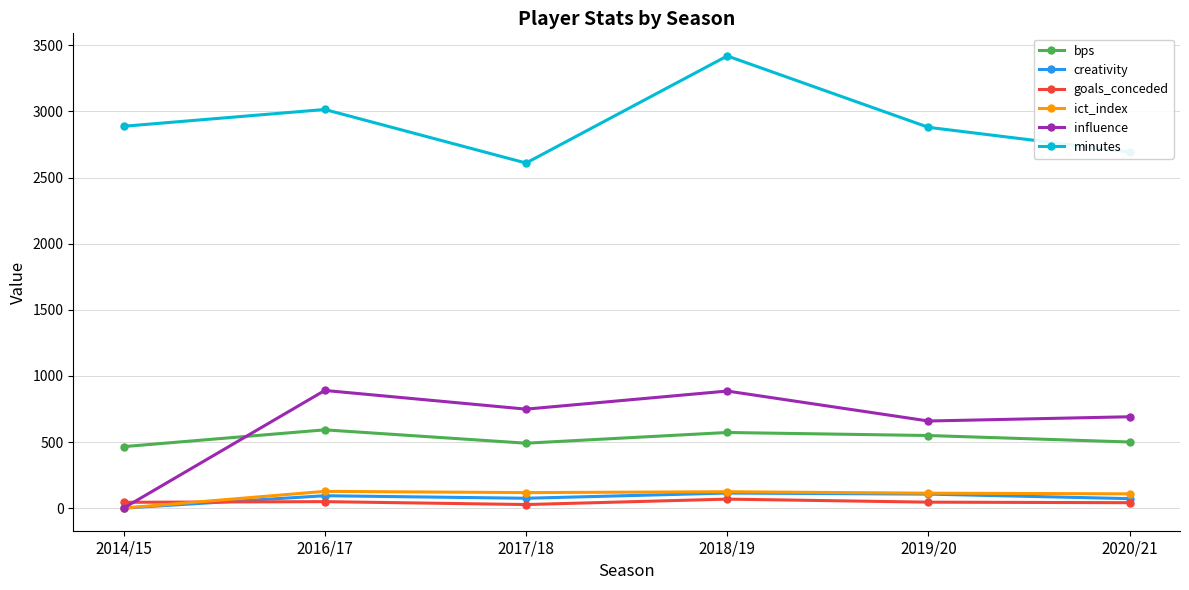

What is the label of the 5th point from the left?

2019/20